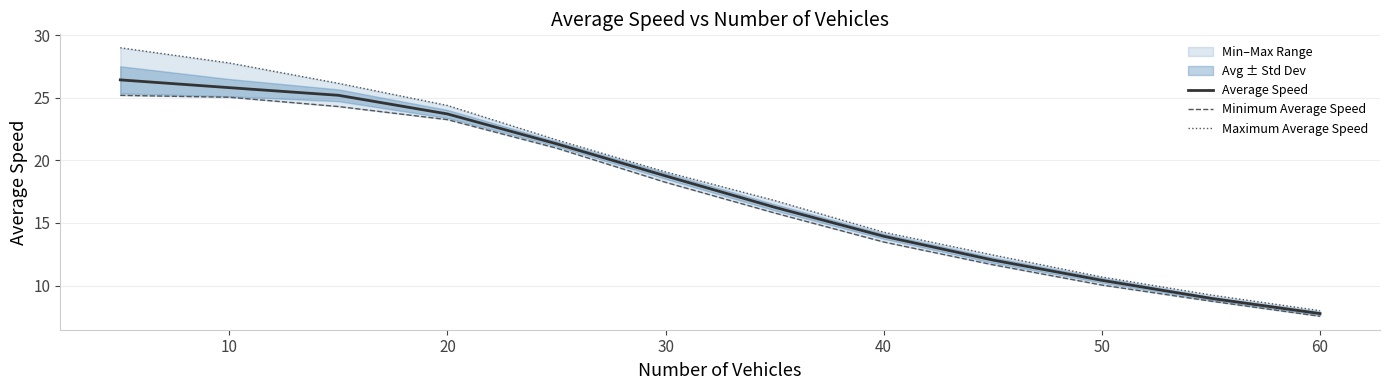

Which series has the largest total across all categories?

Maximum Average Speed